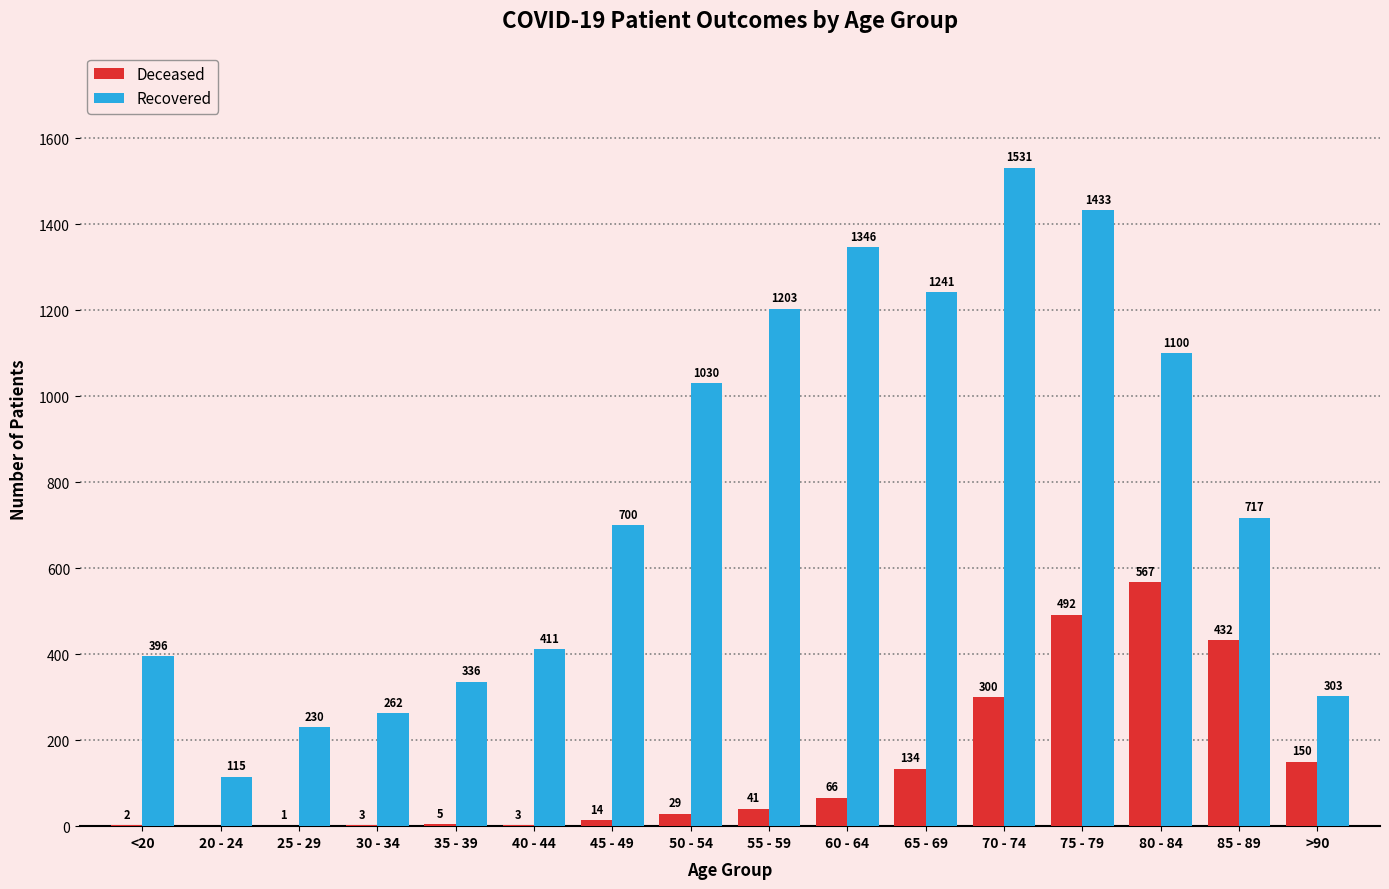

How many distinct data groups are displayed?

2